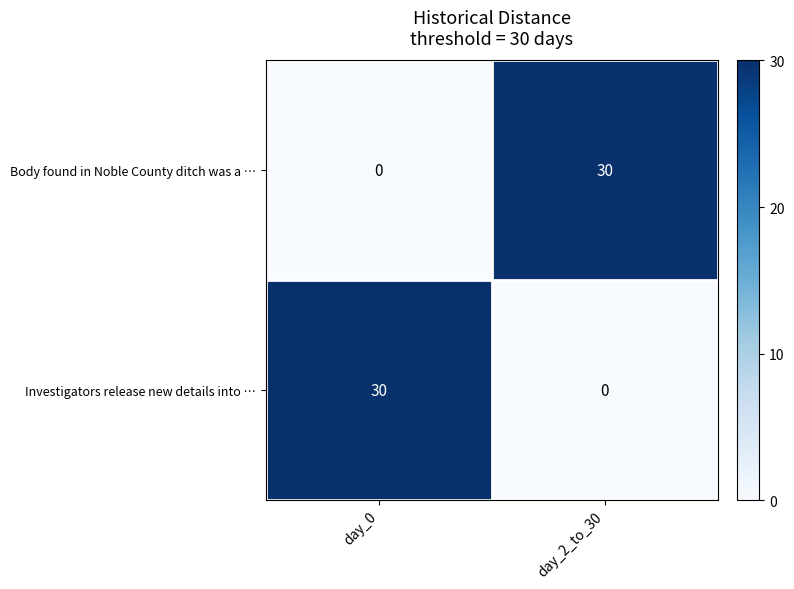

The value of Body found in Noble County ditch was a … at day_0 is -16. True or false?

False